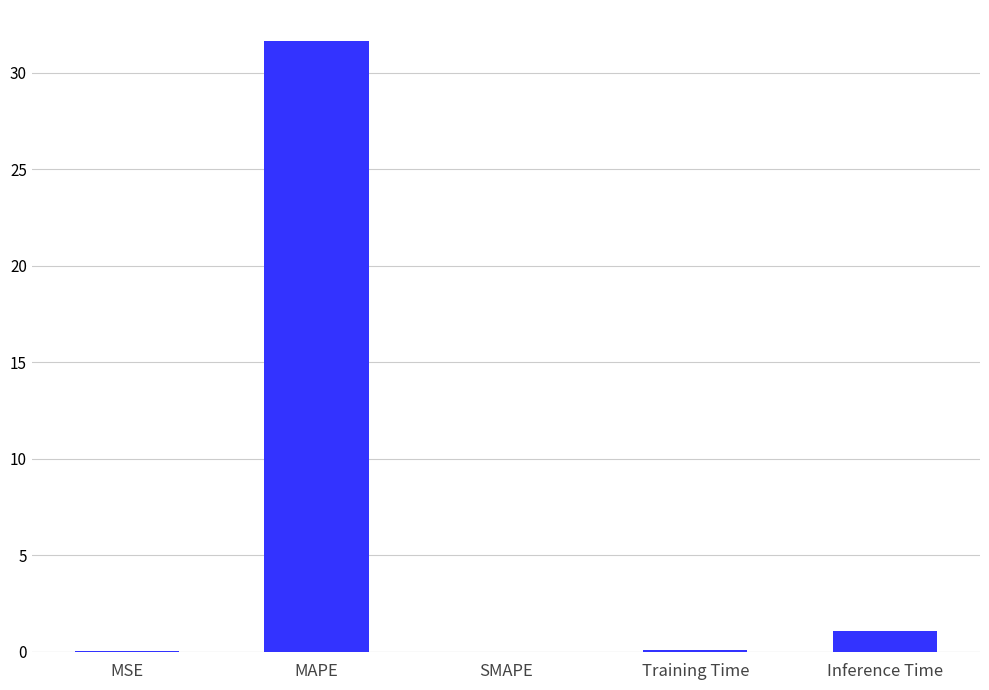

Between Training Time and MAPE, which is larger?

MAPE